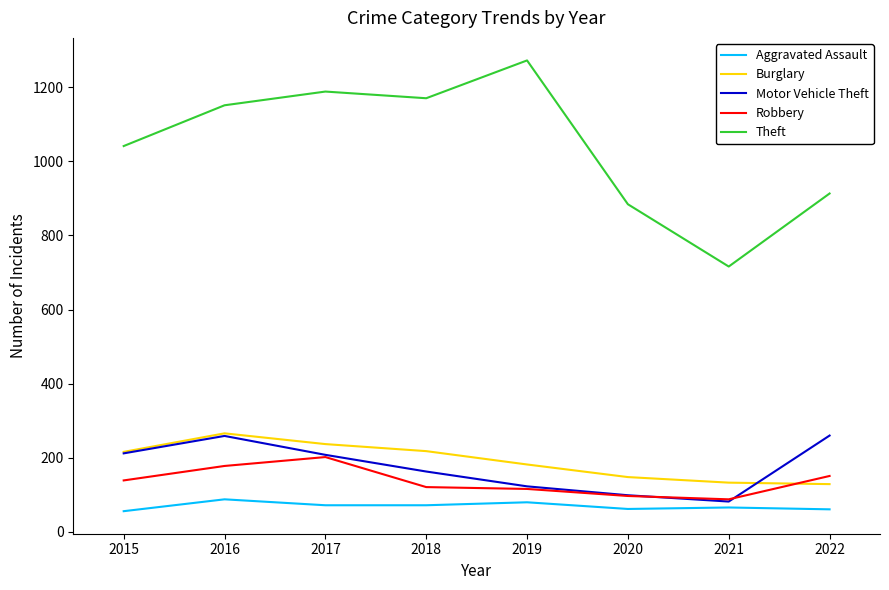

After their last crossing, which series has the higher values: Robbery or Burglary?

Robbery